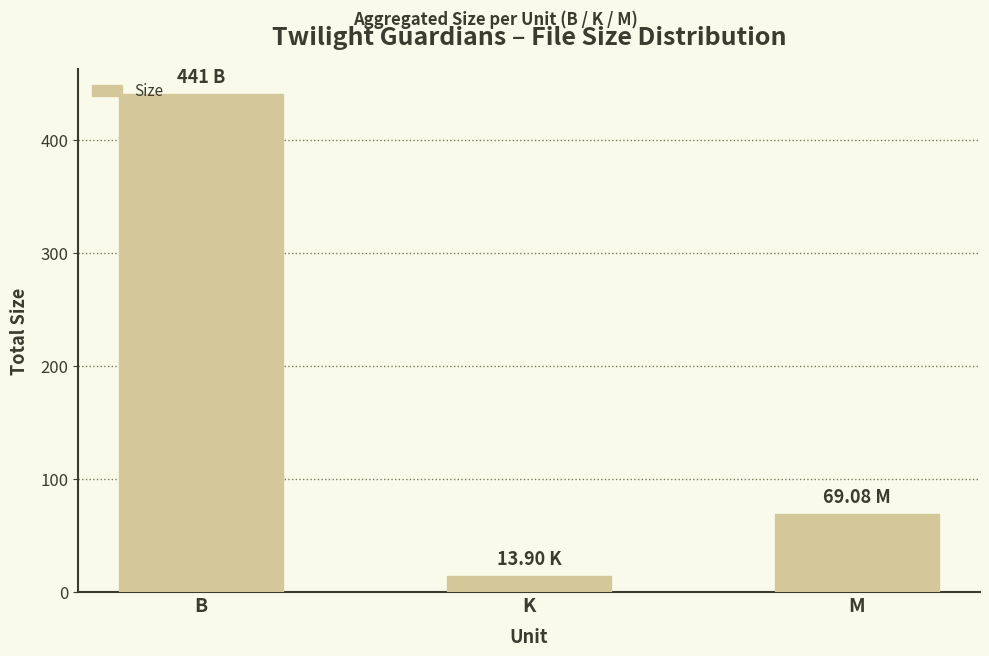

How many data points are above 69?

2